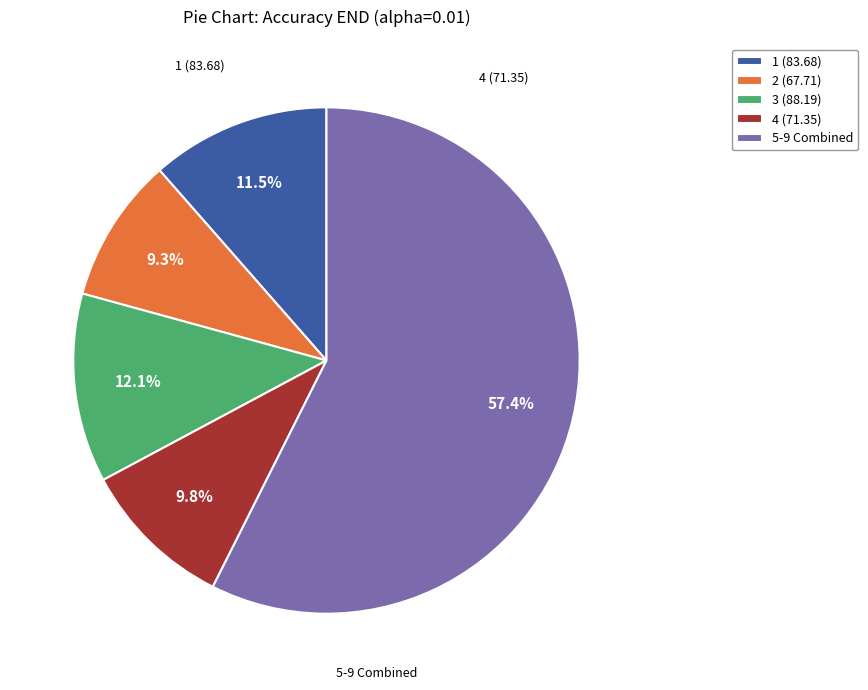

What portion of the pie excludes 1 (83.68)?

88.5%